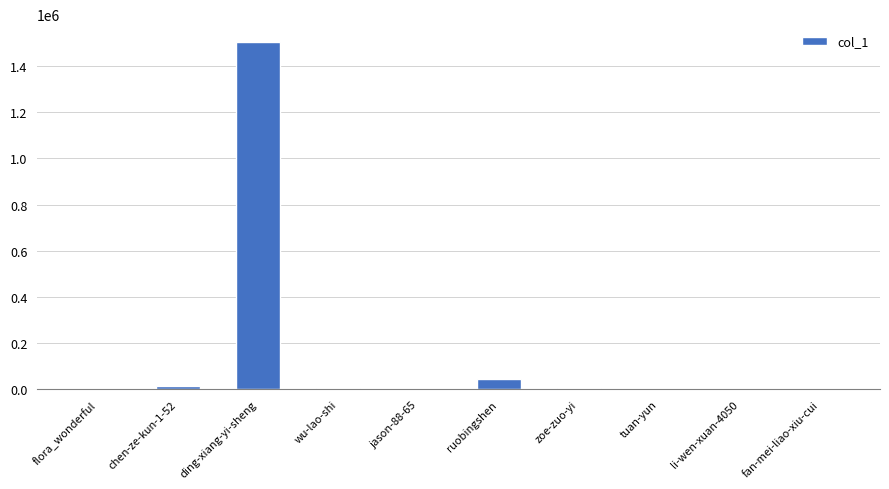

Which label corresponds to the largest value in the chart?

ding-xiang-yi-sheng